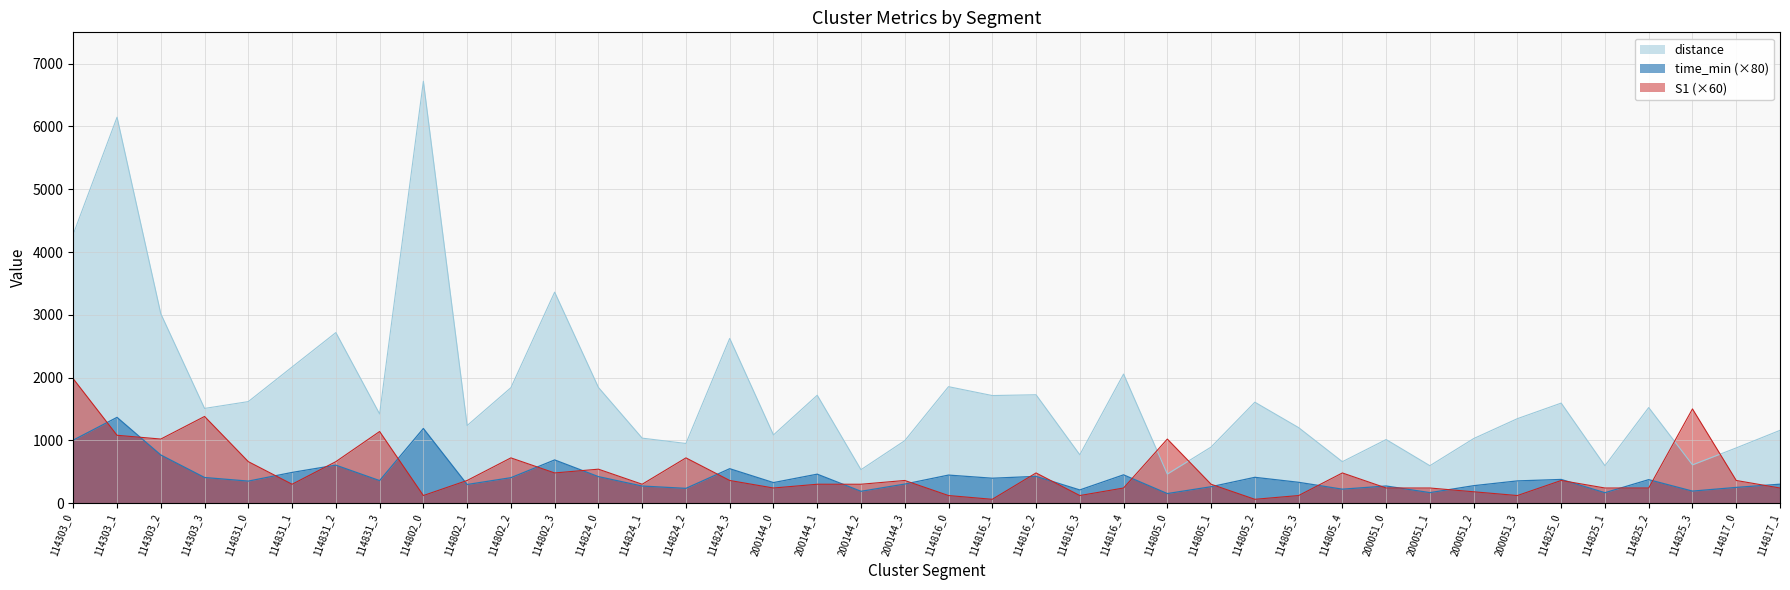

What are all the series names shown in the legend?

distance, time_min (×80), S1 (×60)